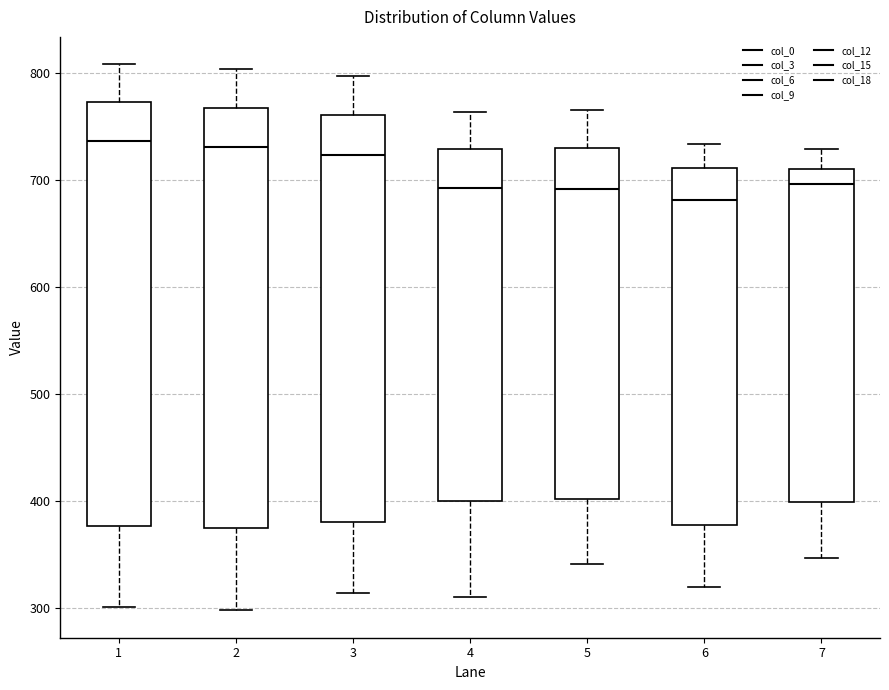

Reading left to right, transcribe this box plot: for each box, give where its median line is, the range the box spans, and where its two whiskers end, as read against the y-axis. The values are not printed on the chart, so give them approximately, as read against the axis.

1: median 740, box 380 to 770, whiskers 300 to 810
2: median 730, box 370 to 770, whiskers 300 to 800
3: median 720, box 380 to 760, whiskers 310 to 800
4: median 690, box 400 to 730, whiskers 310 to 760
5: median 690, box 400 to 730, whiskers 340 to 770
6: median 680, box 380 to 710, whiskers 320 to 730
7: median 700, box 400 to 710, whiskers 350 to 730